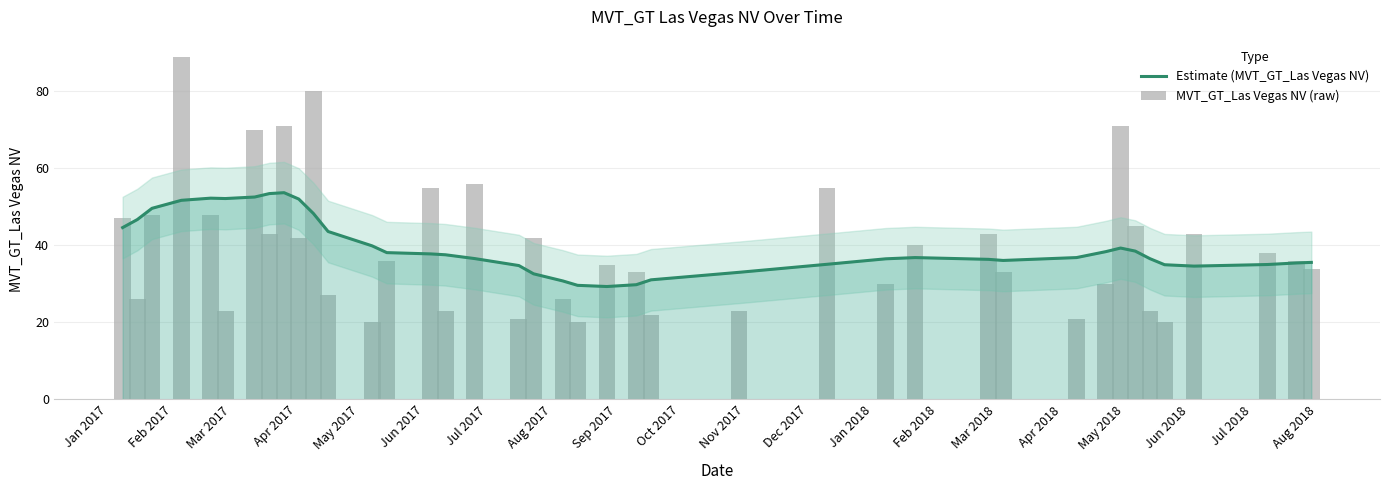

What is the maximum value for Estimate (MVT_GT_Las Vegas NV)?

53.7